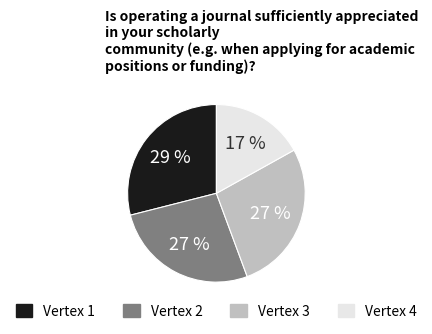

To the nearest percent, what is the difference between the largest and smallest slice percentages?

12%